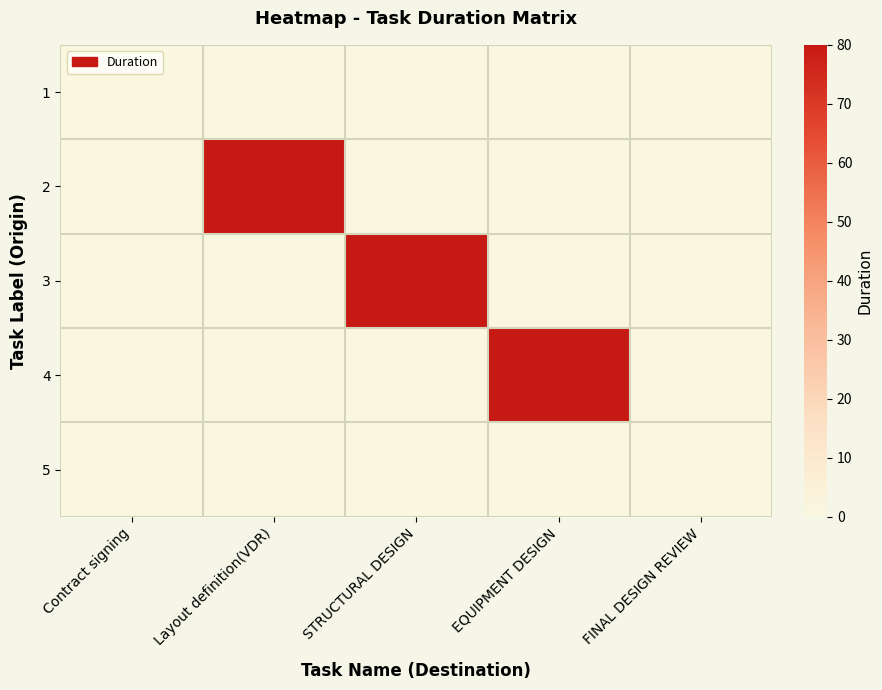

Rank the series by their maximum value, from lowest to highest.

1, 5, 2, 3, 4